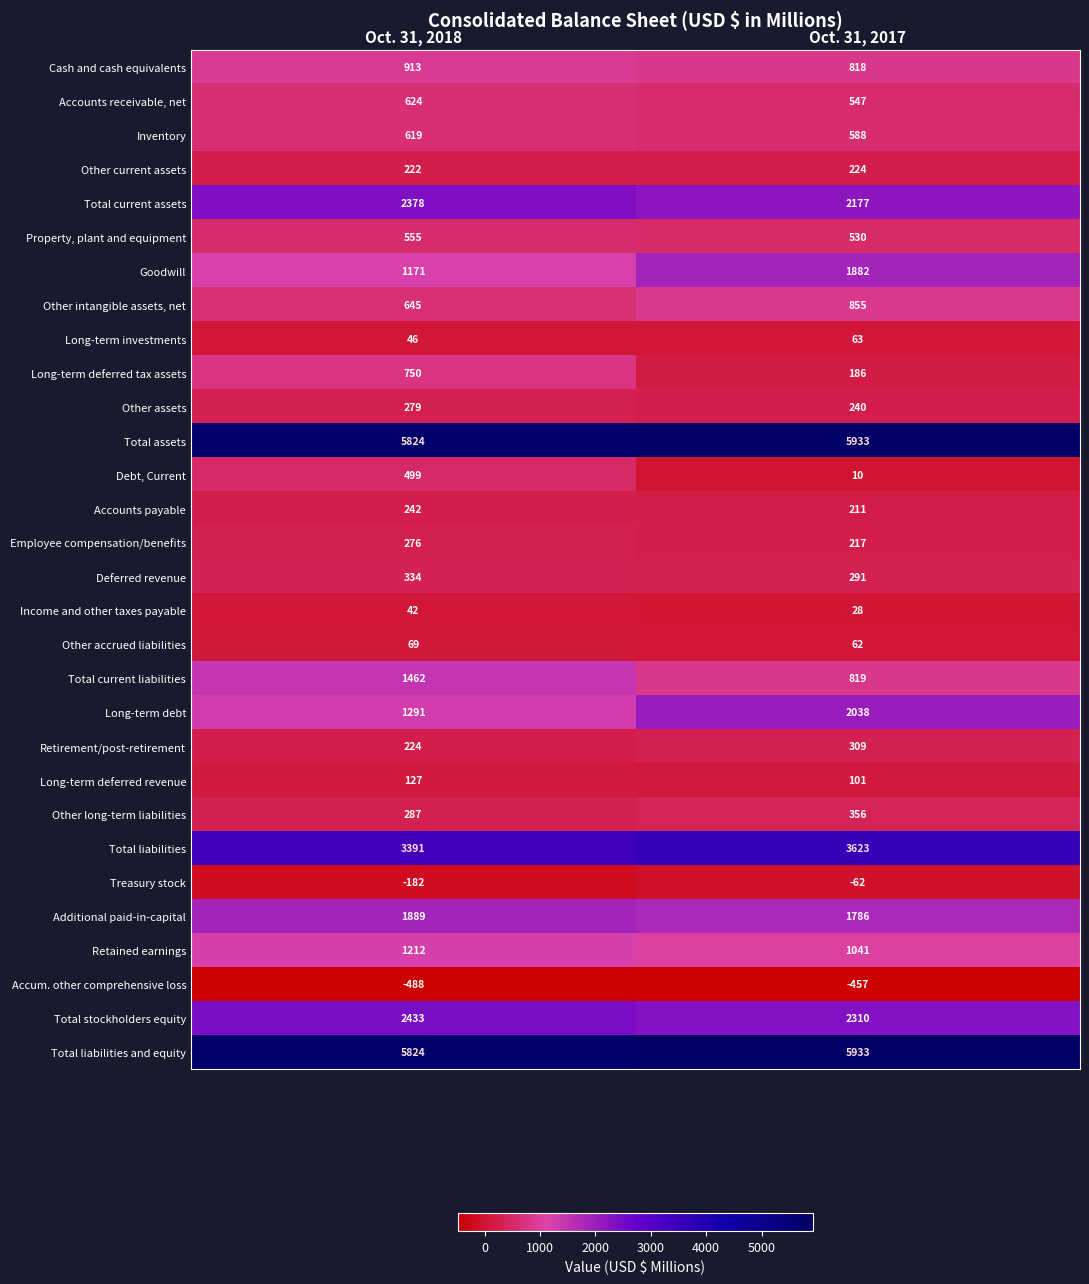

What is the minimum value shown in the chart?

-488